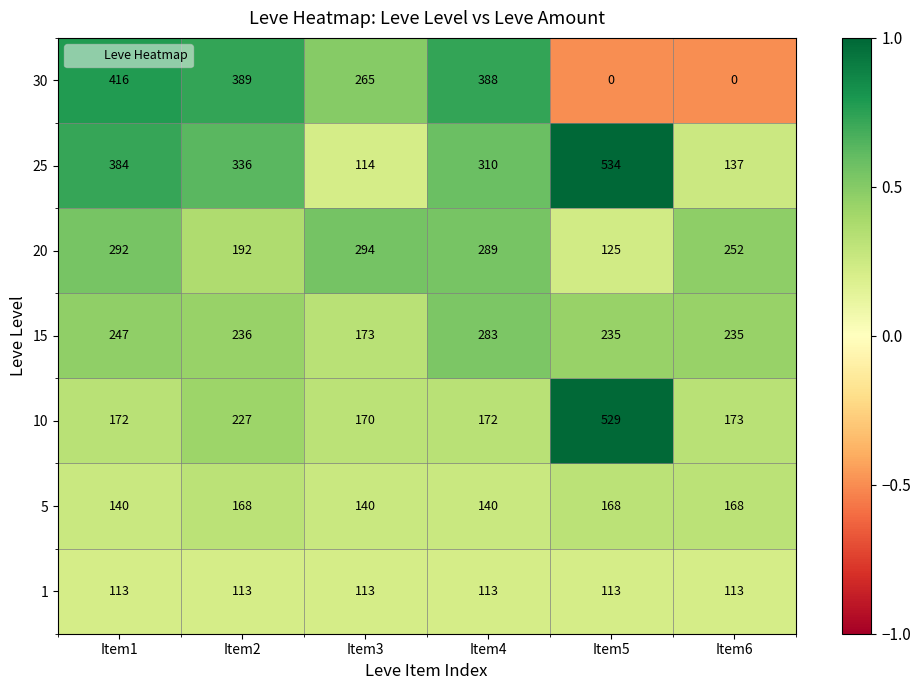

Rank the series at Item6 from lowest to highest value.

30, 1, 25, 5, 10, 15, 20